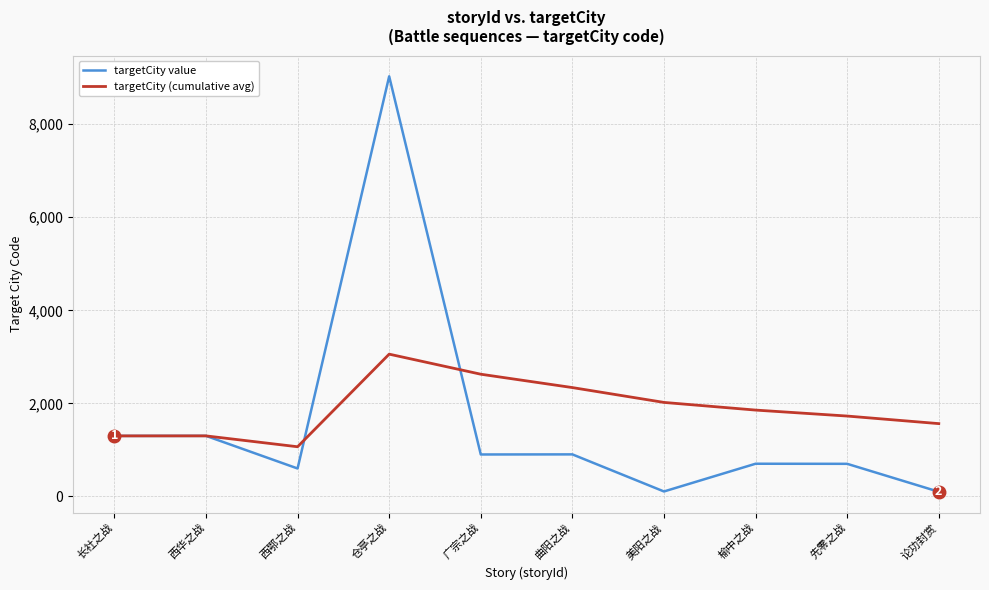

Between 仓亭之战 and 论功封赏, which series saw the biggest shift?

targetCity value